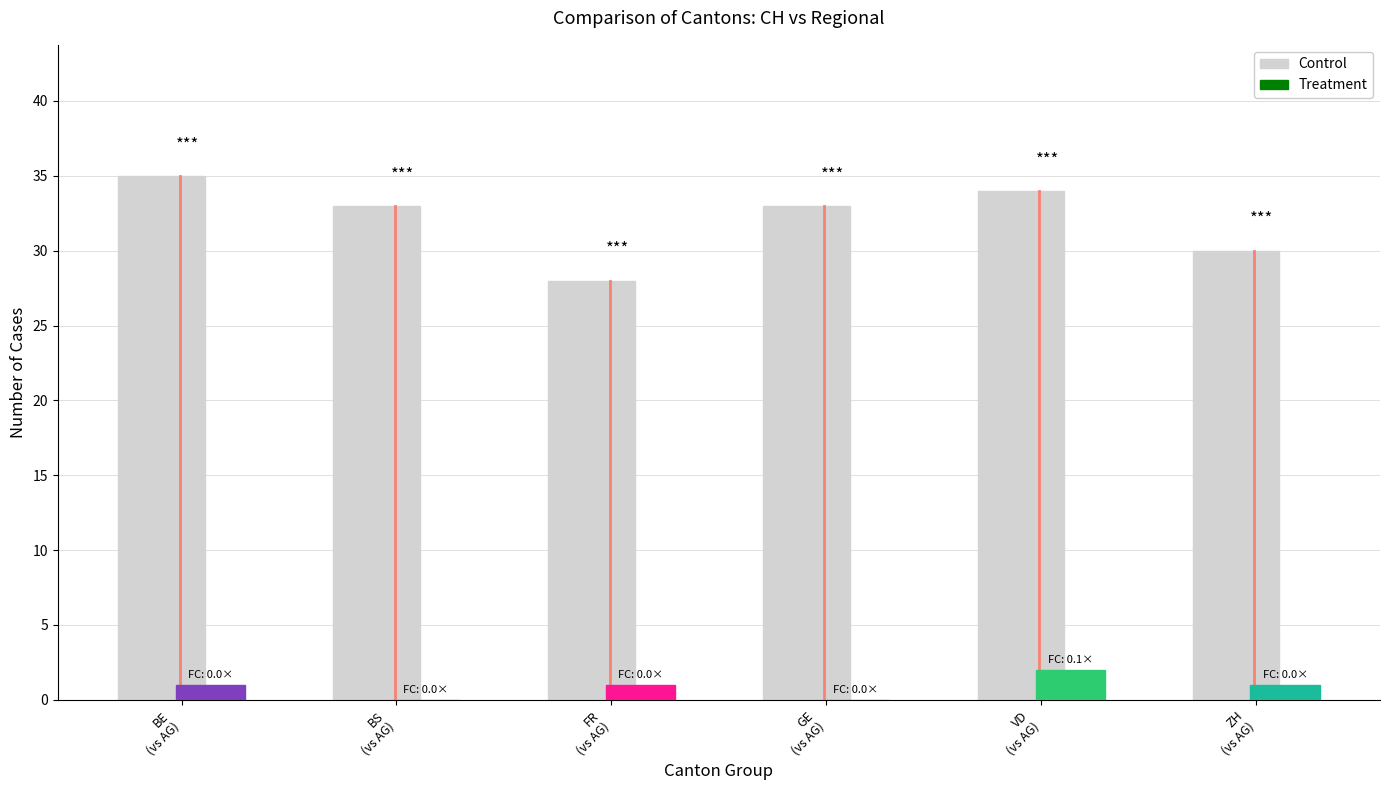

Which series has the widest spread of values?

Control